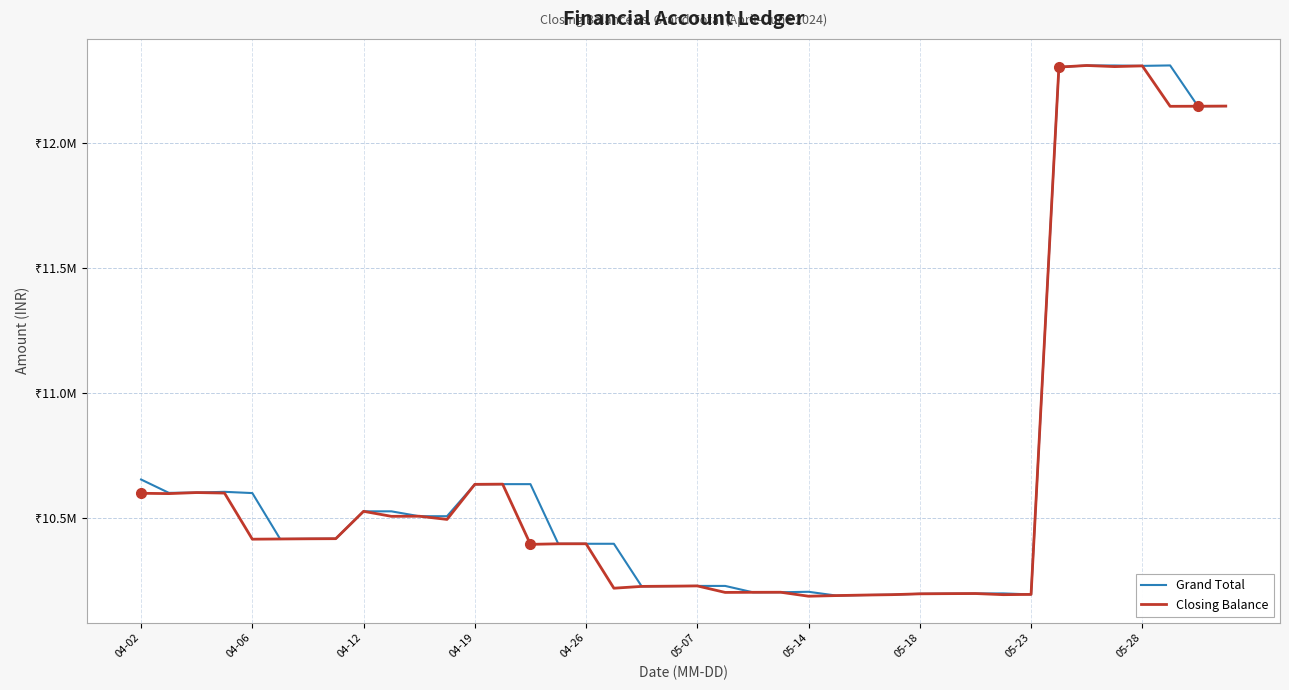

What are all the series names shown in the legend?

Grand Total, Closing Balance